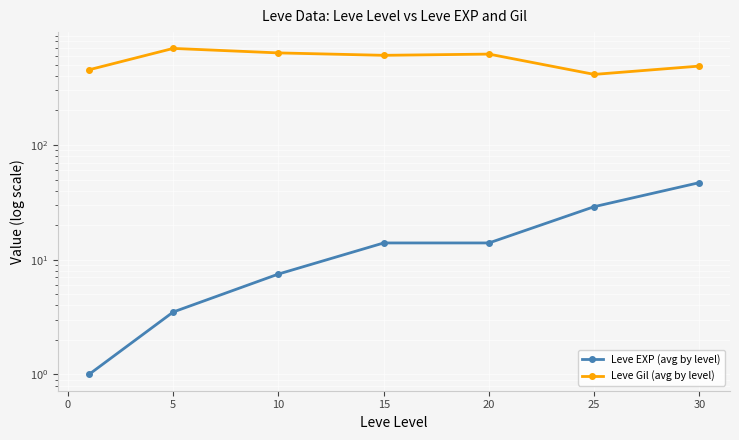

At which label does Leve EXP (avg by level) first exceed 14?

25